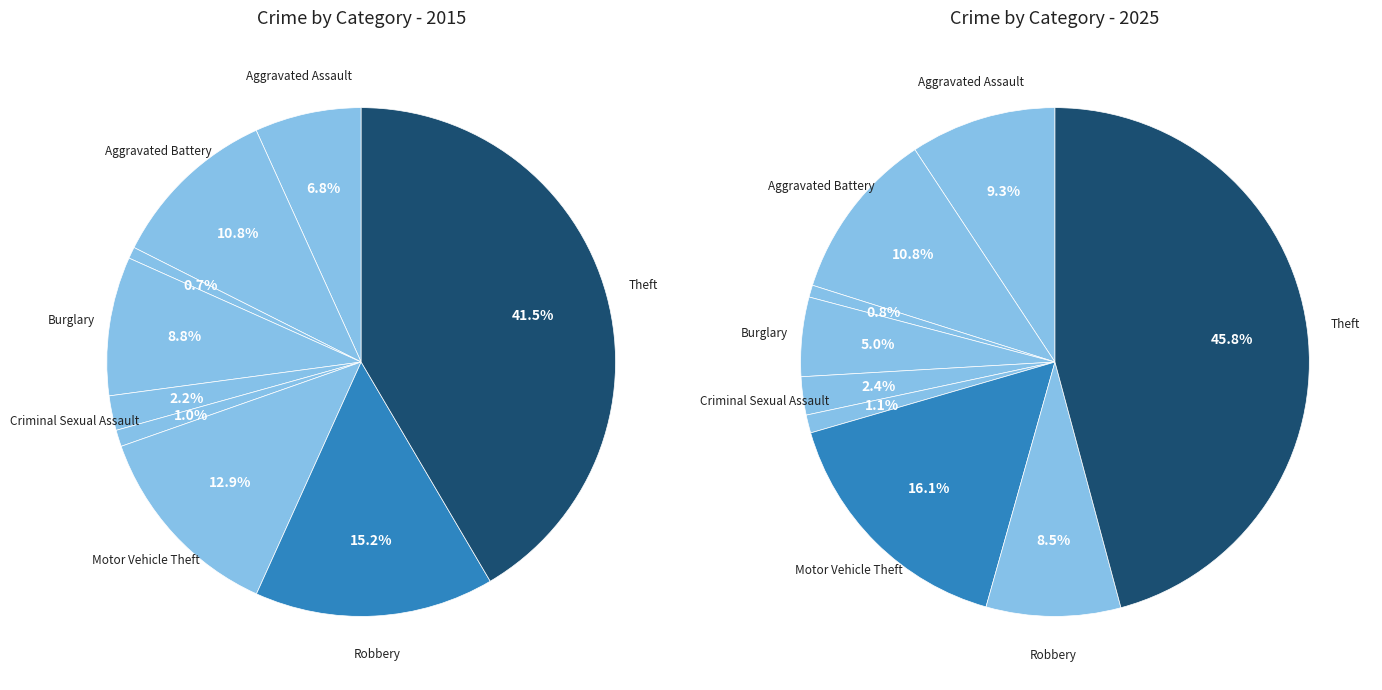

To the nearest percent, what percentage of the pie is Criminal Sexual Assault?

2%